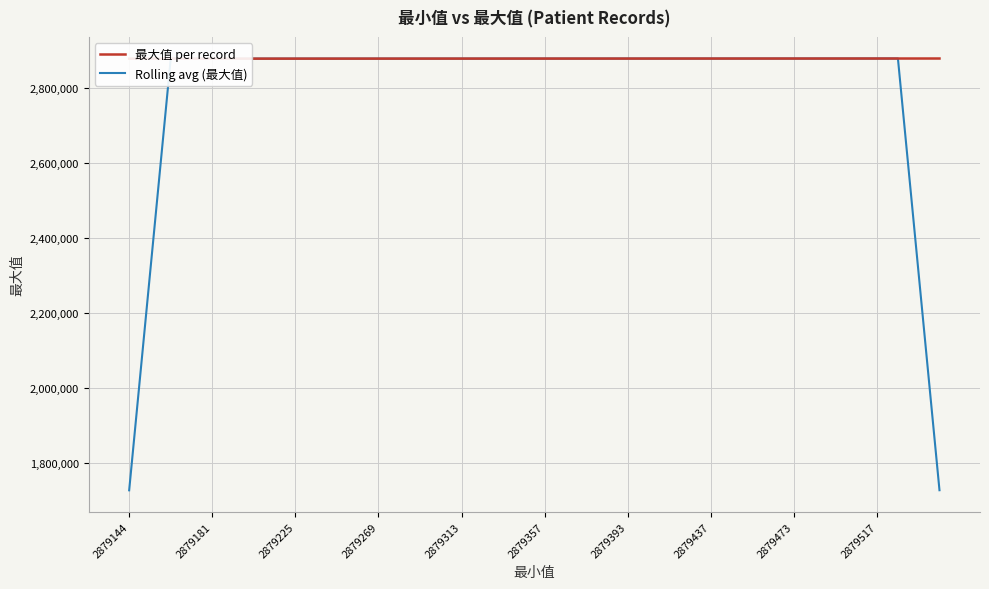

The Rolling avg (最大值) series shows 4135985.4 at 2879517. True or false?

False